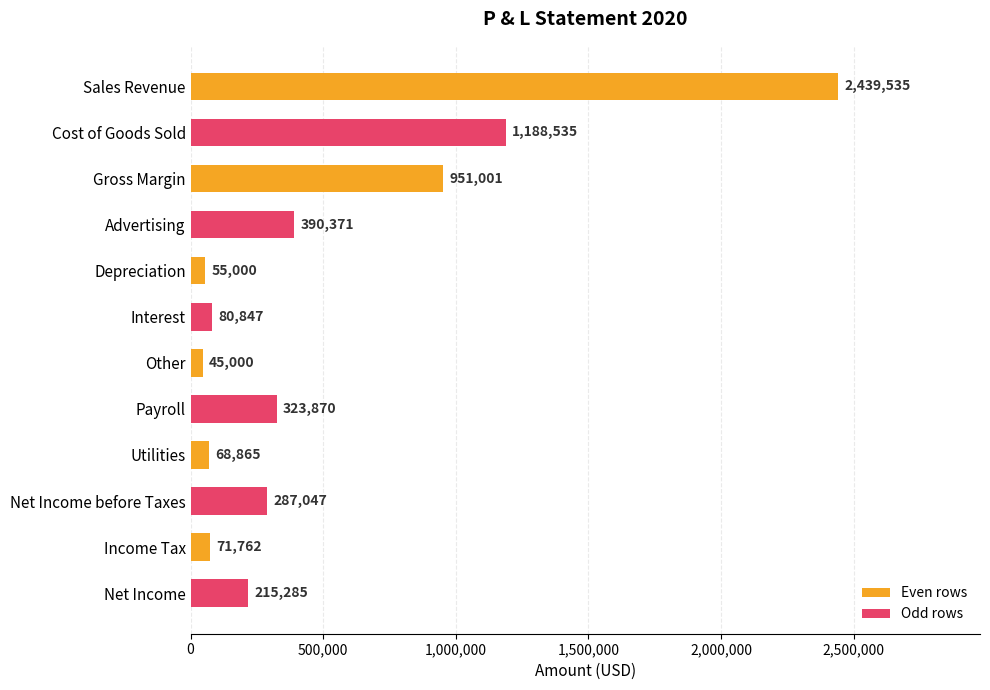

What is the greatest value displayed?

2439535